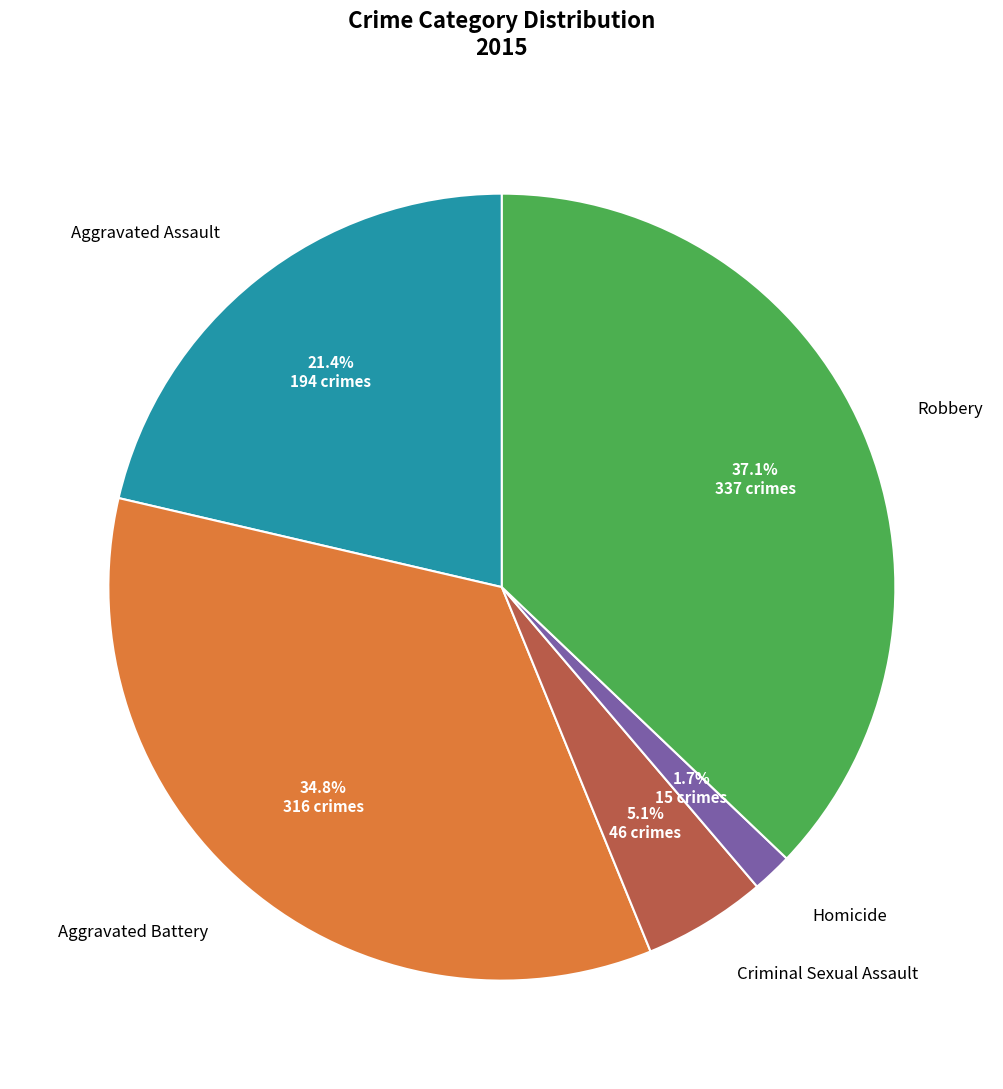

Count the number of slices in the pie.

5